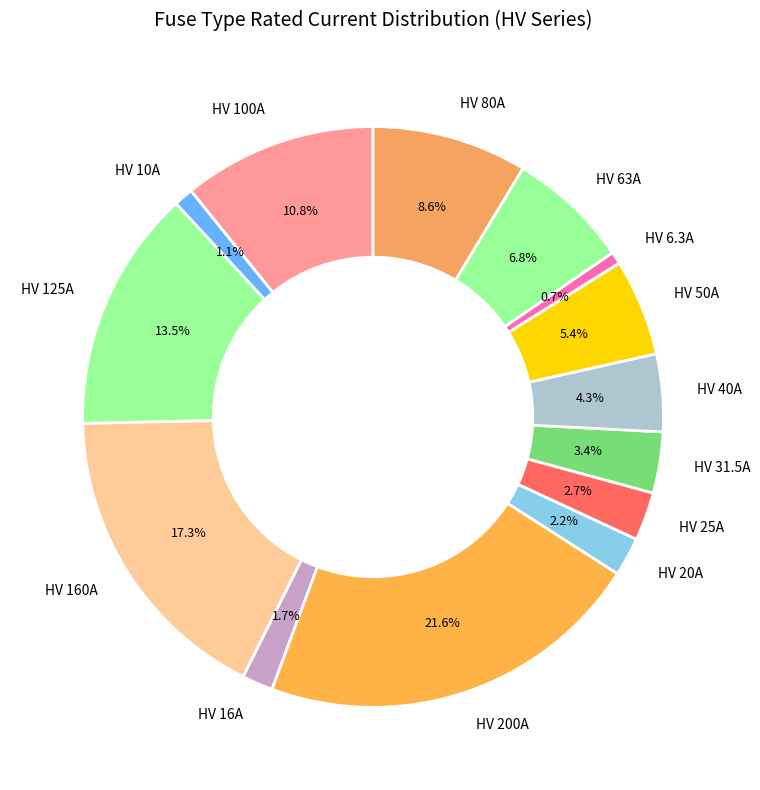

What is the largest slice in the pie chart?

HV 200A